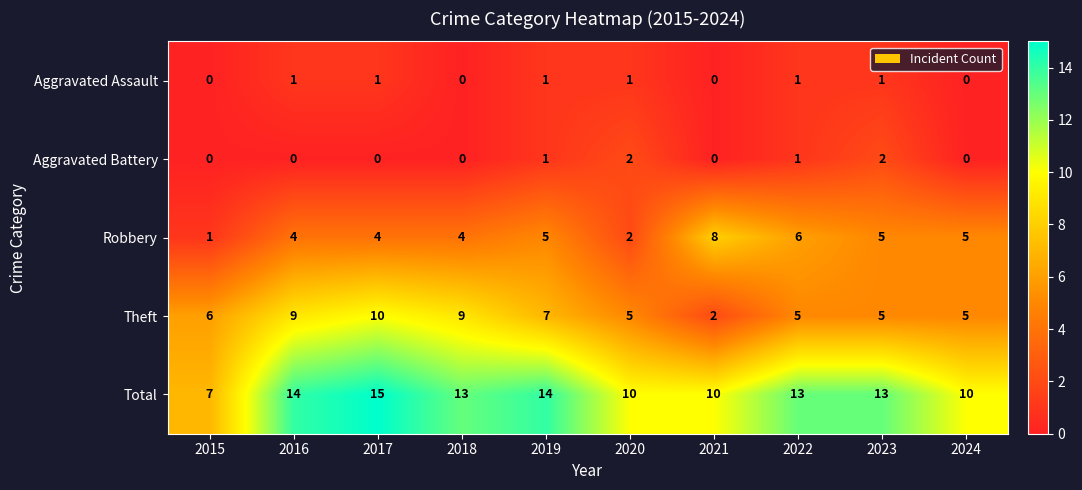

Count the Robbery values in the range 4 to 5.

6